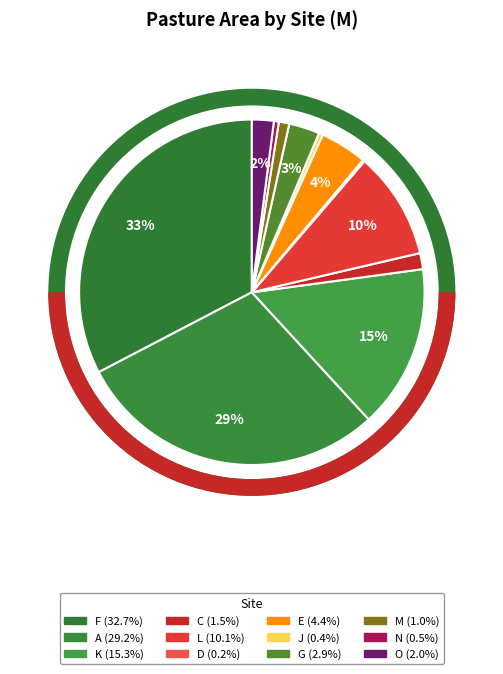

Which category has the smallest portion of the pie?

D